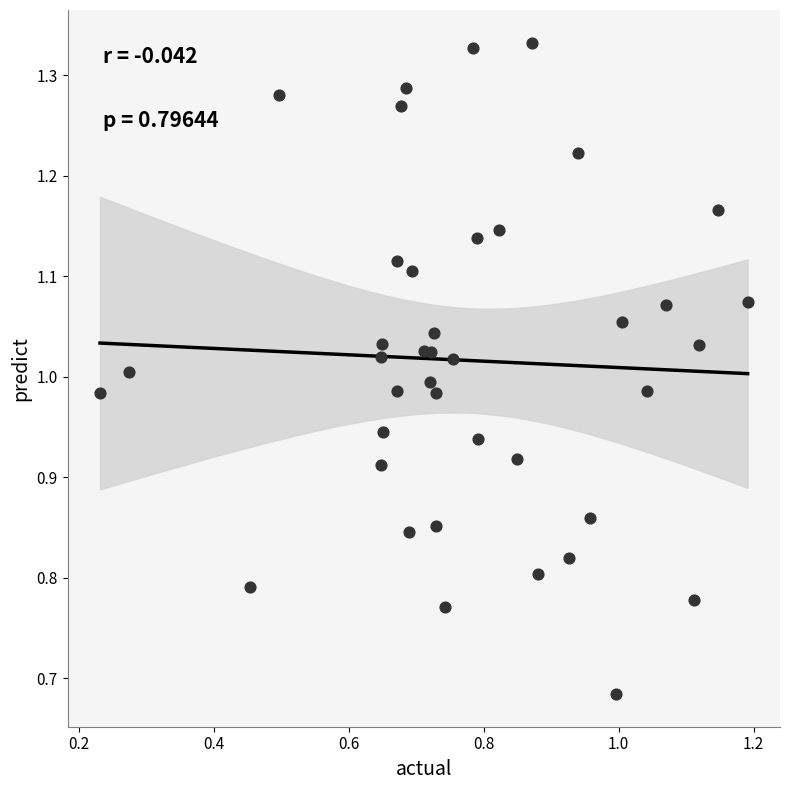

What is the range of Y values (max minus min)?

0.6